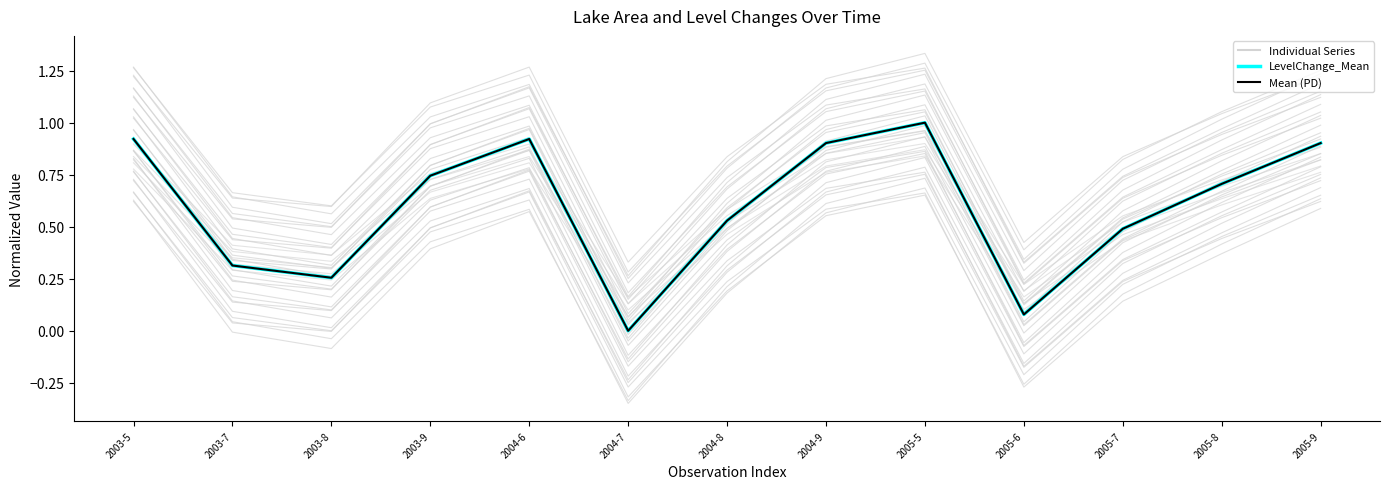

True or false: LevelChange_Mean and Mean (PD) intersect in this chart.

False